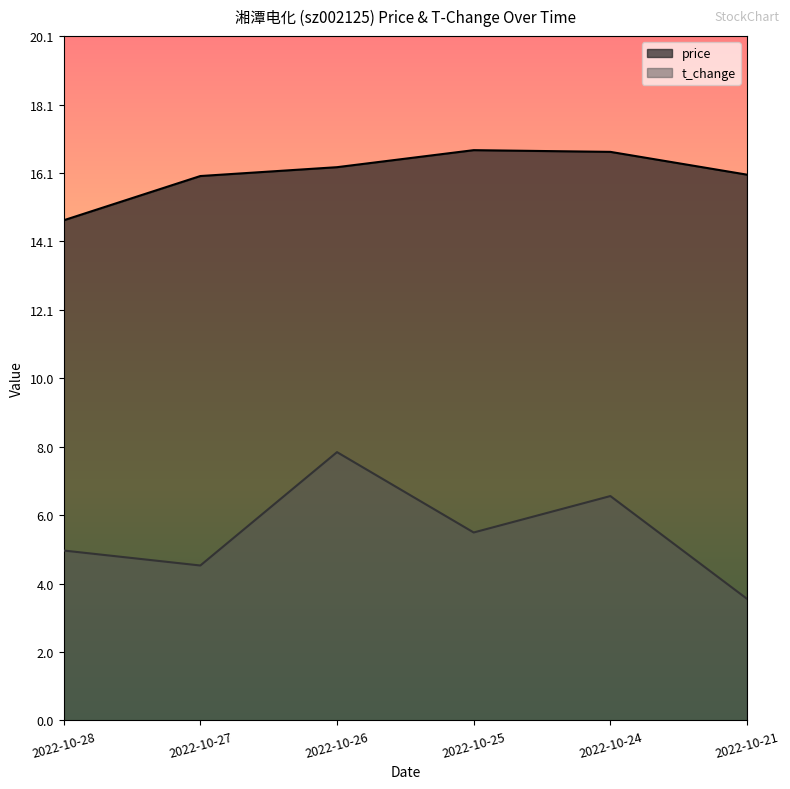

What are all the series names shown in the legend?

price, t_change